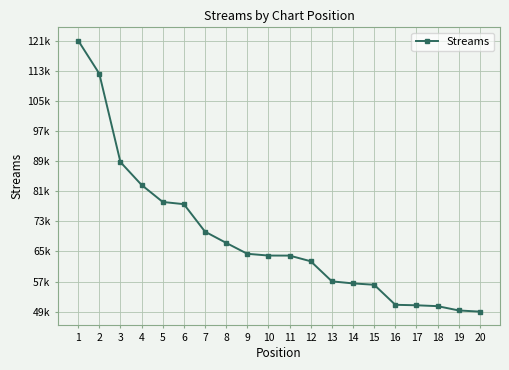

The chart shows a value of 63005 at 12. True or false?

True